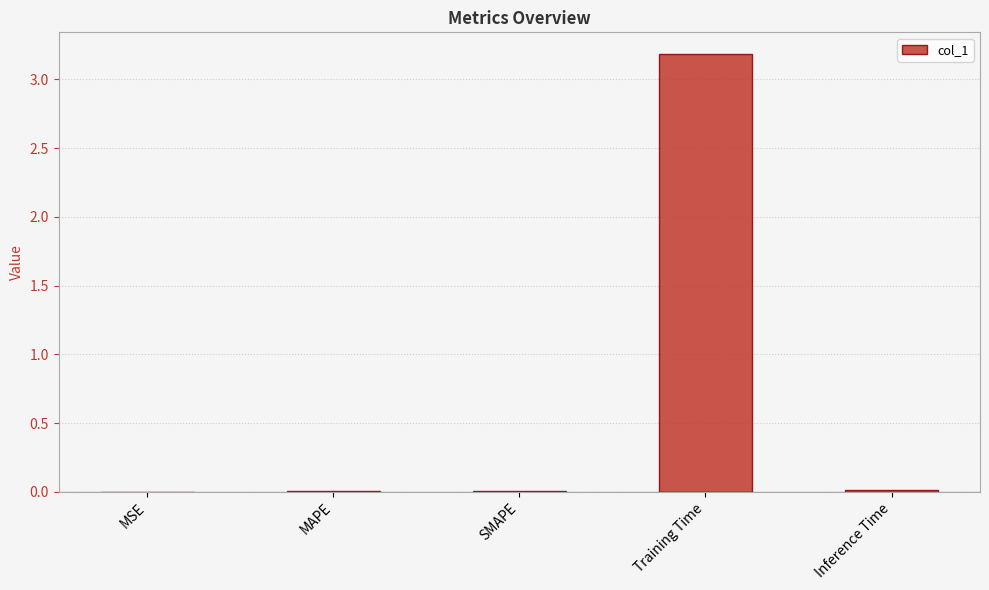

Is it true that the value at Training Time is 1.2?

False